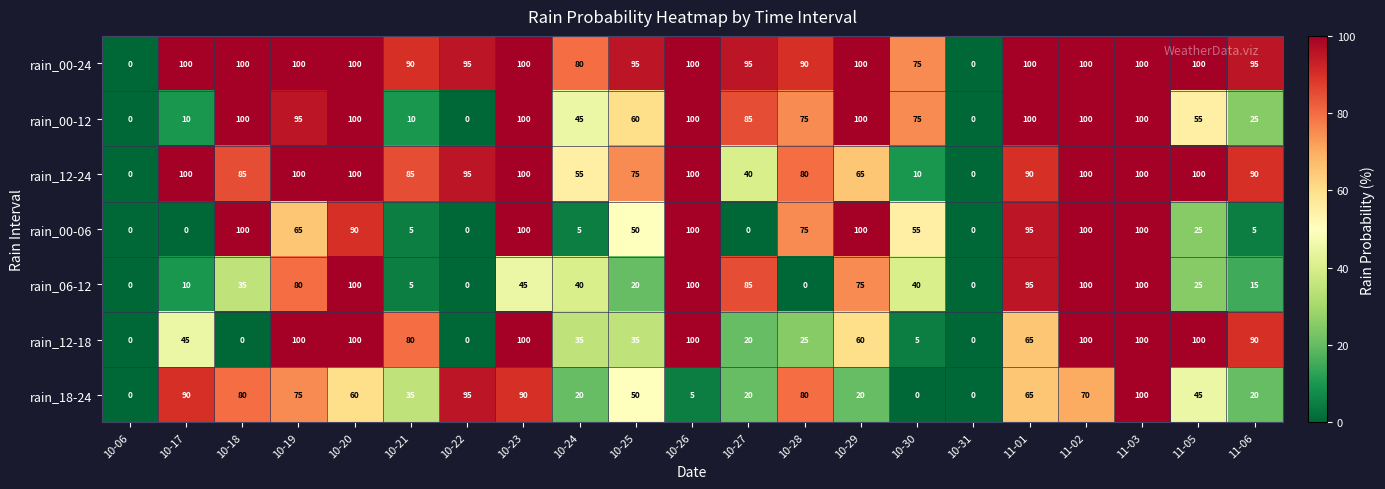

What is the average value of the rain_18-24 series?

49